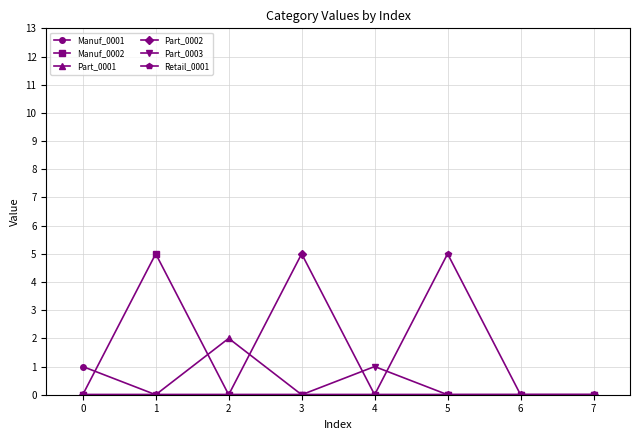

True or false: Retail_0001 has a value of 0 at 1.

True